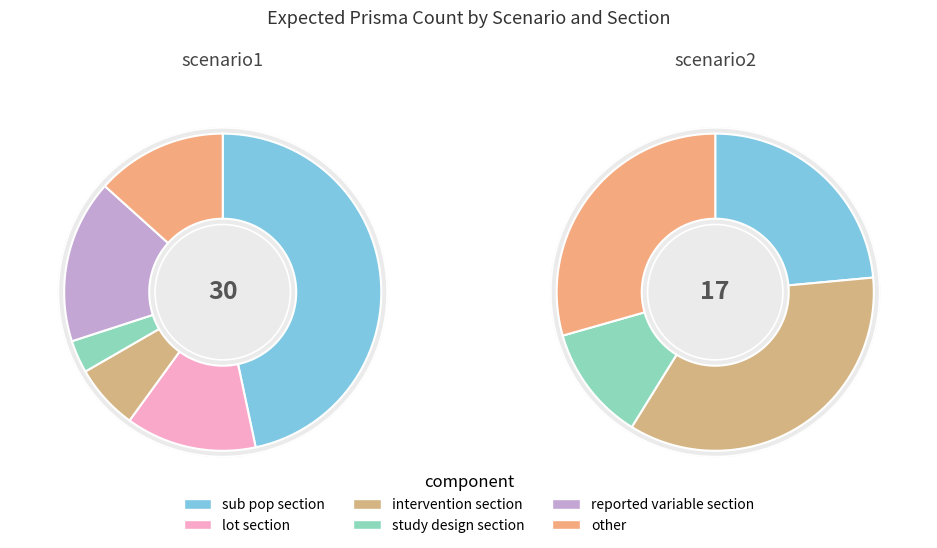

What percentage do scenario1 and scenario2 together represent?

100.0%